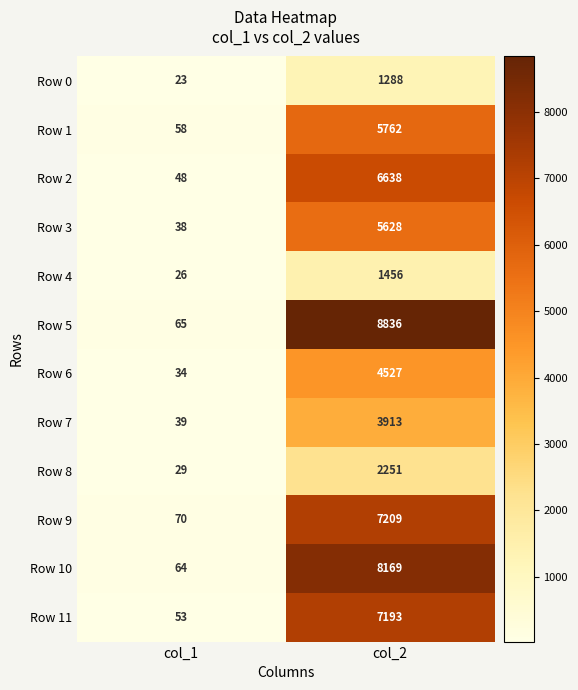

How many distinct data groups are displayed?

12